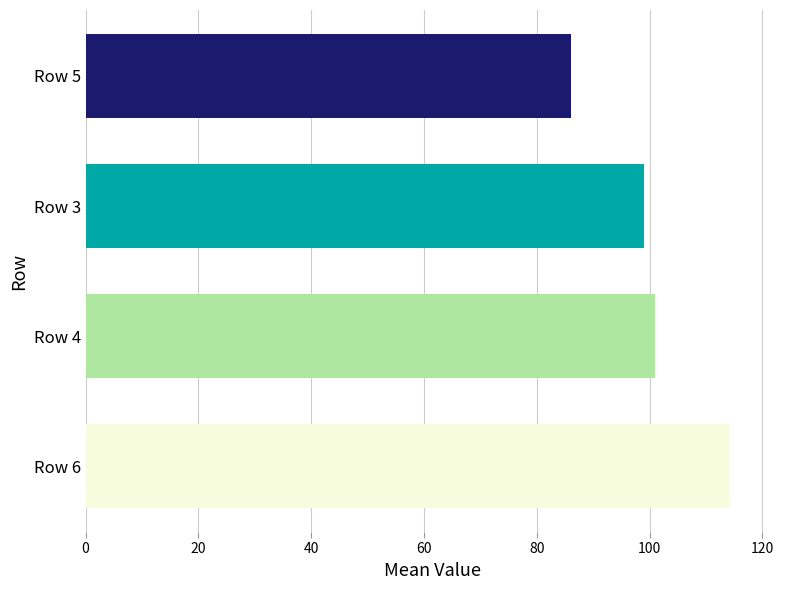

Reading bottom to top, extract all data points from this chart.

114	101	99	86